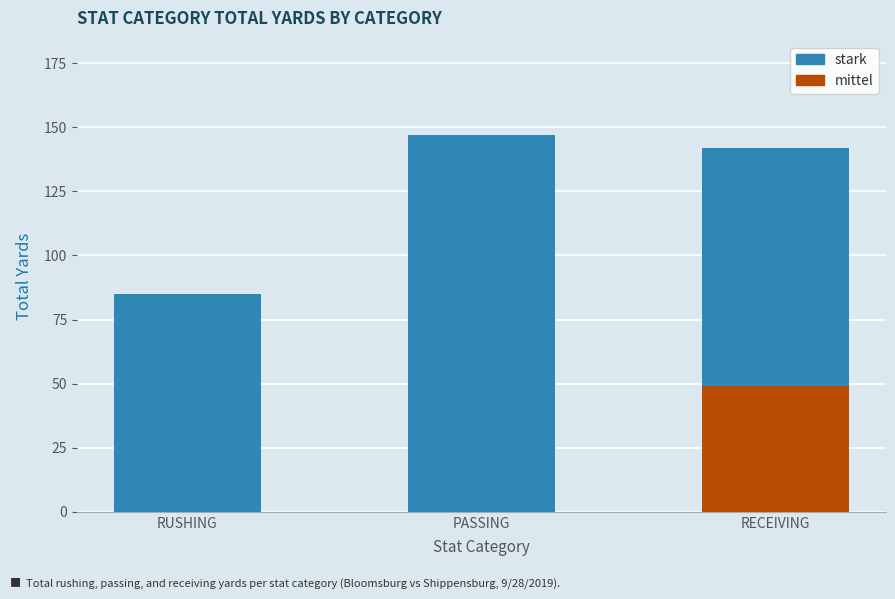

What is the total value across all series at RECEIVING?

142